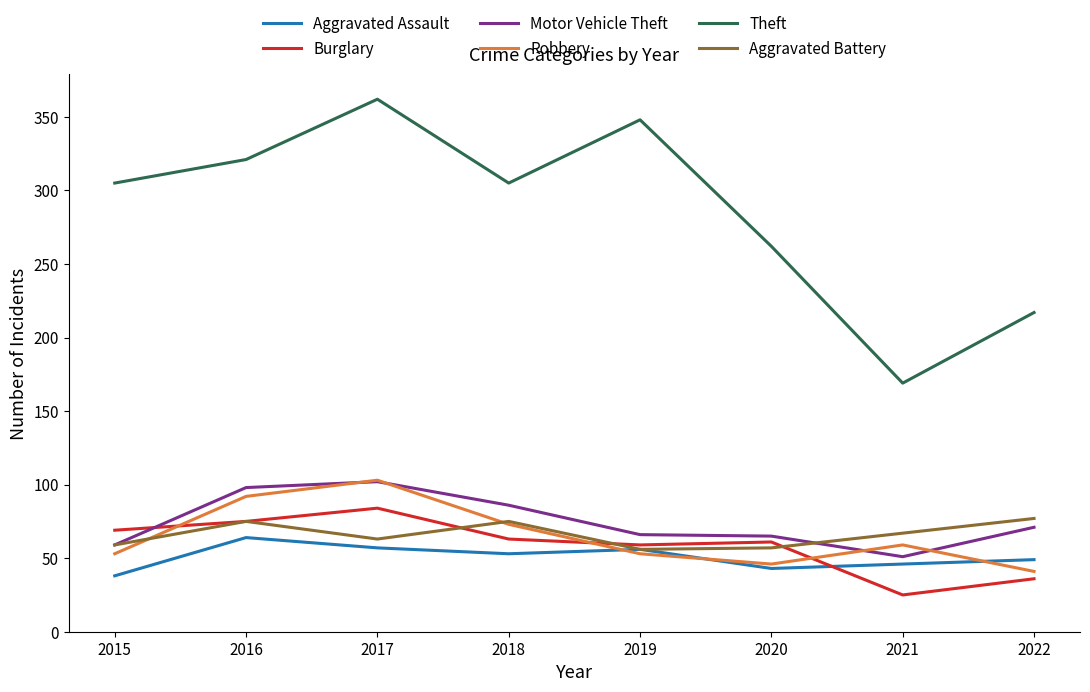

Which series changed the most between 2019 and 2021?

Theft